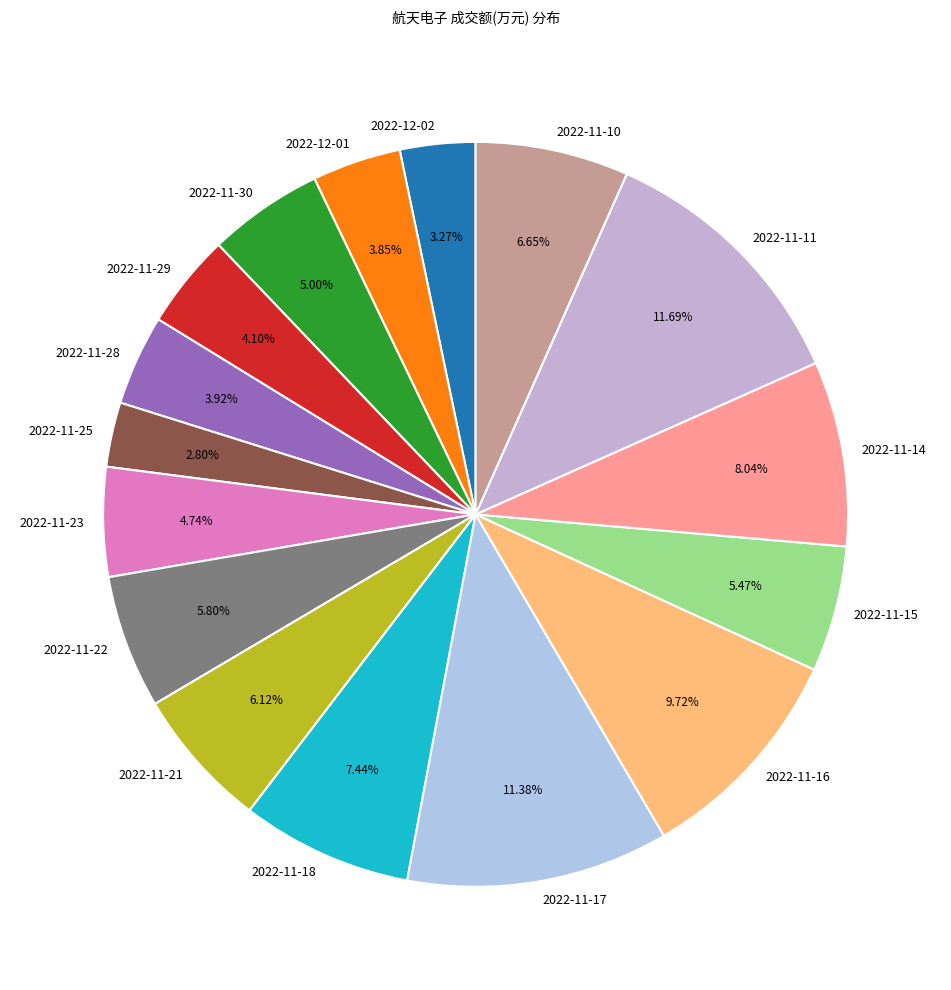

What percentage is the 2022-12-01 slice, to the nearest percent?

4%